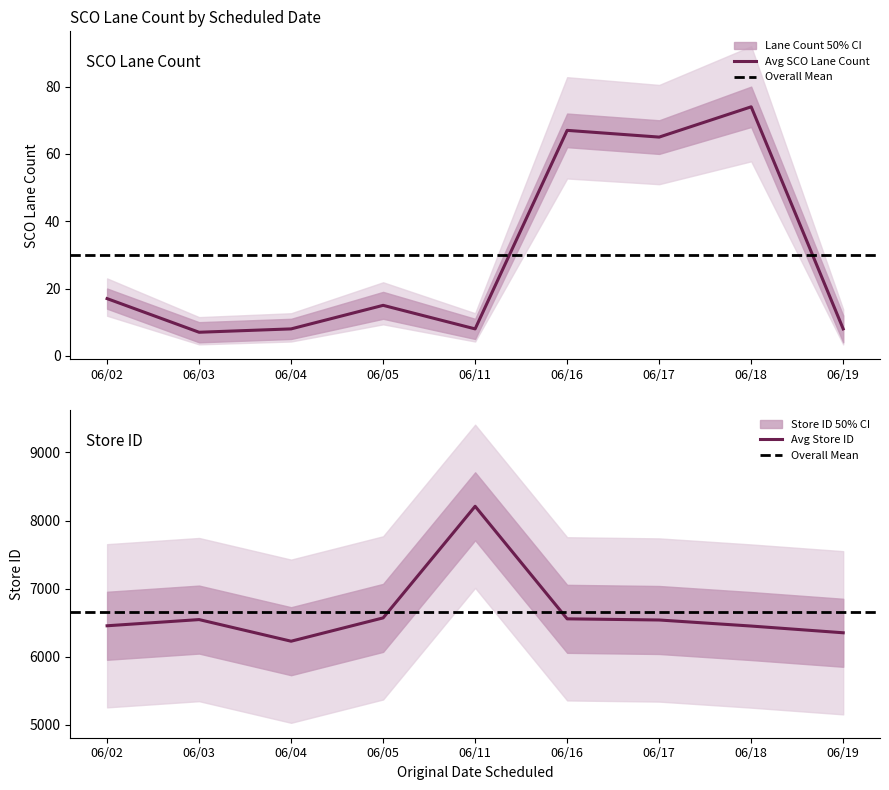

Which category has the highest value in the Avg SCO Lane Count series?

06/18